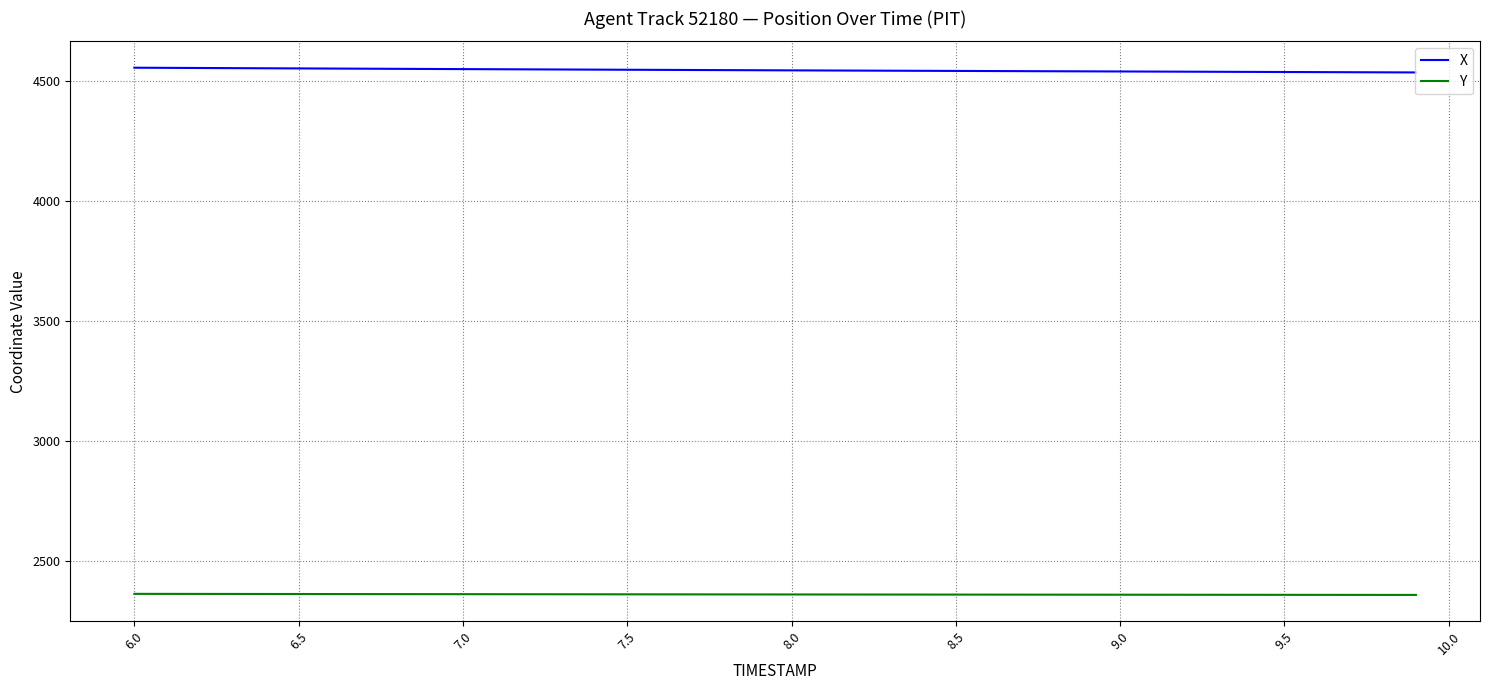

At how many categories does at least one series exceed 4504?

40